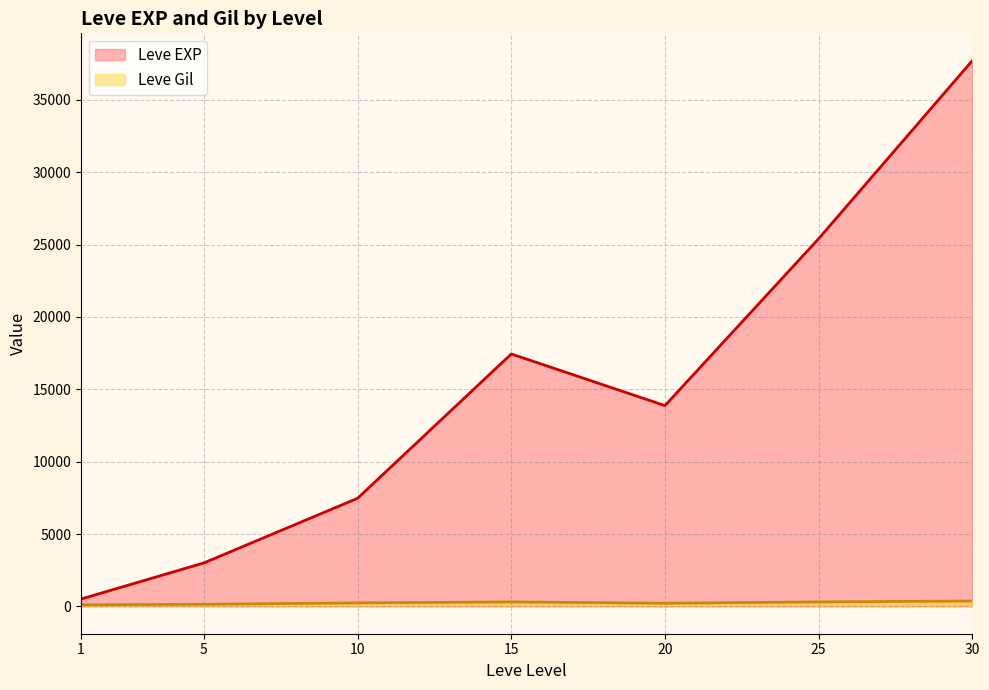

Rank the series by their average value, from lowest to highest.

Leve Gil, Leve EXP